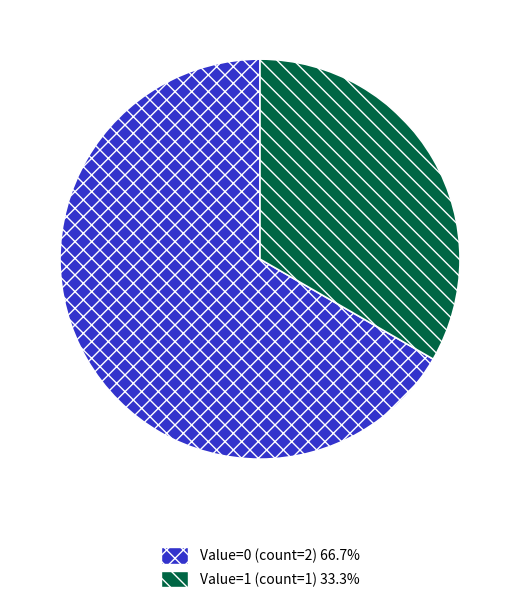

Is there any slice that represents more than half of the pie?

Yes